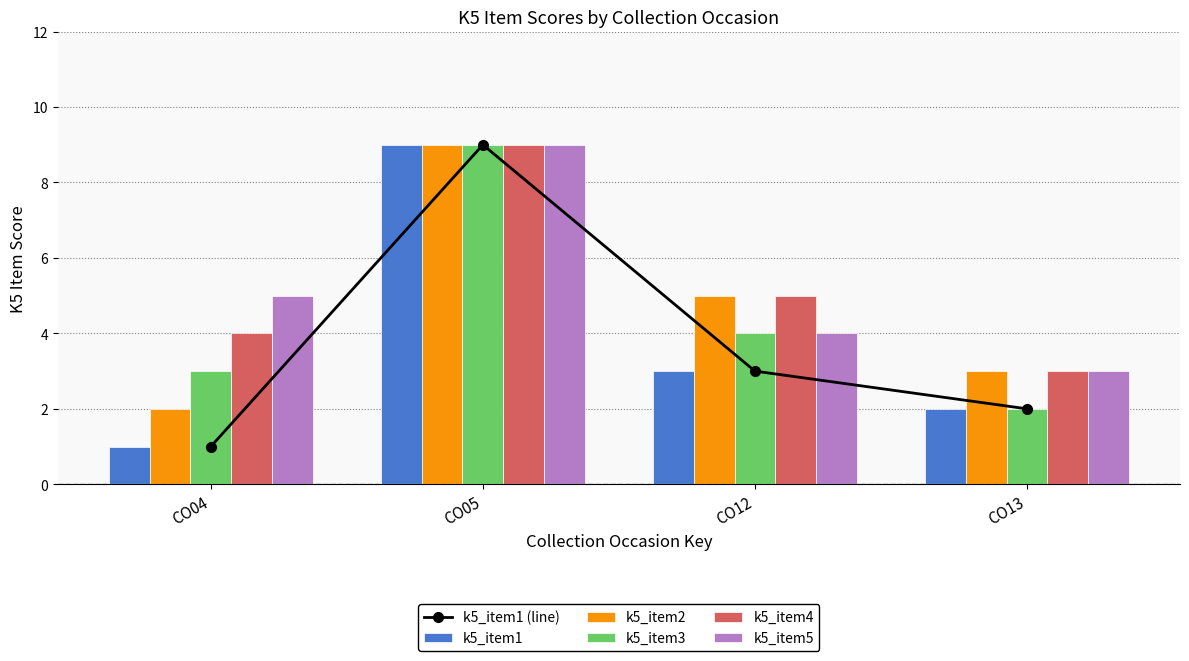

What is the value of the k5_item4 bar at the 1st from the left?

4